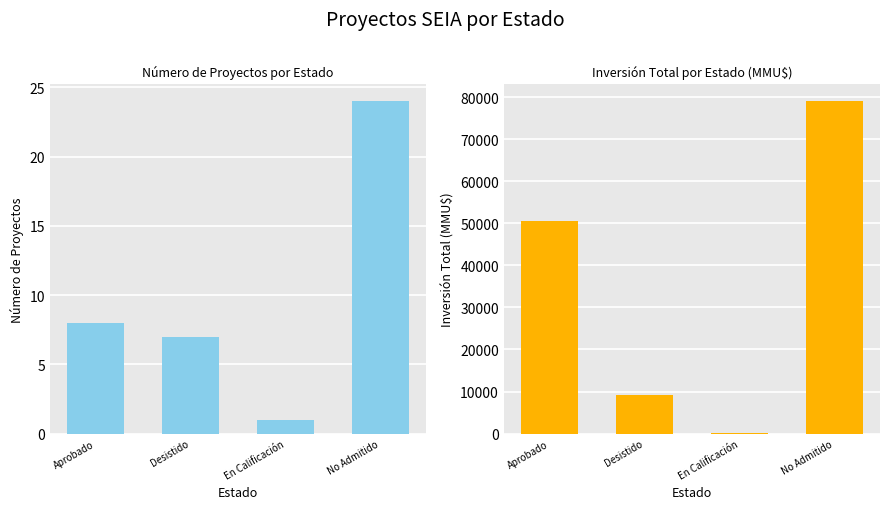

How many bars are there in each group?

2